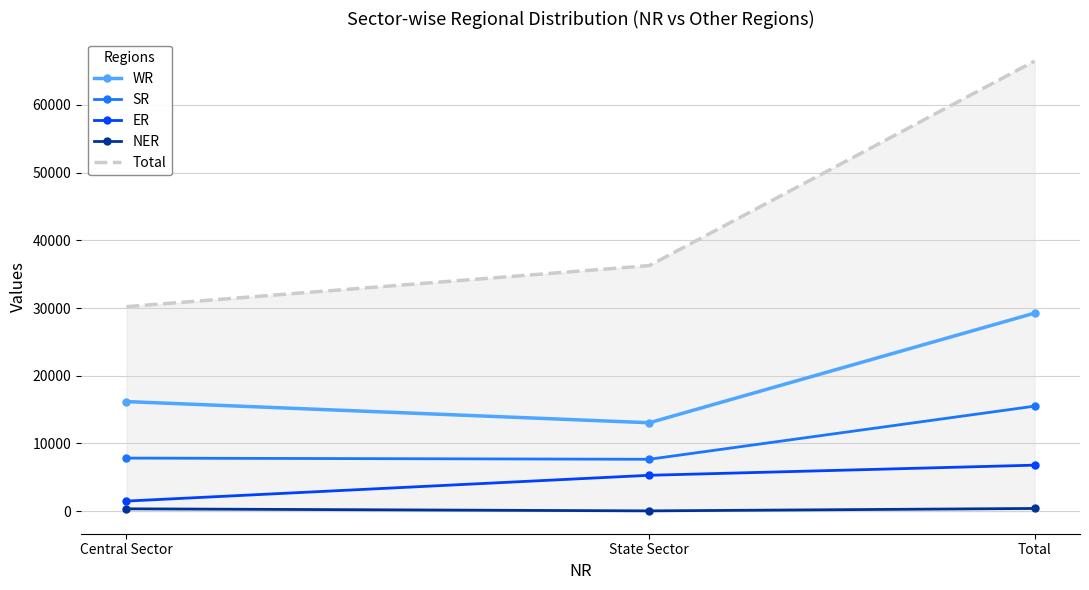

What is the difference between the WR values at Total and Central Sector?

13061